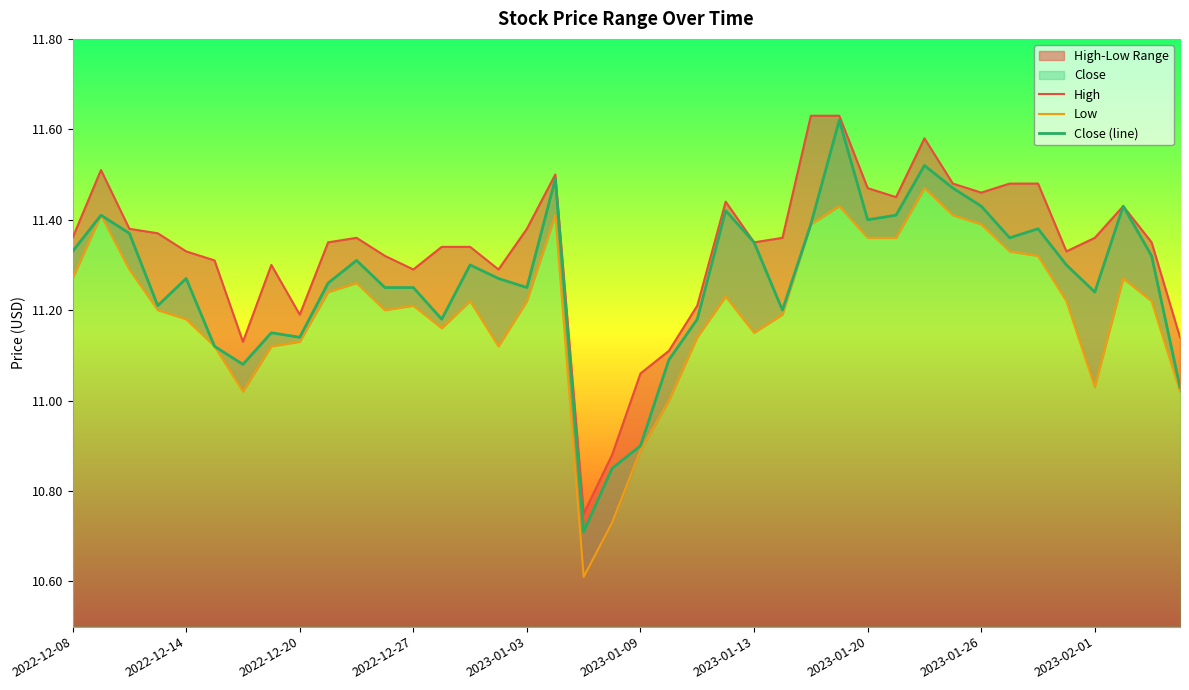

Which series has the largest total across all categories?

High